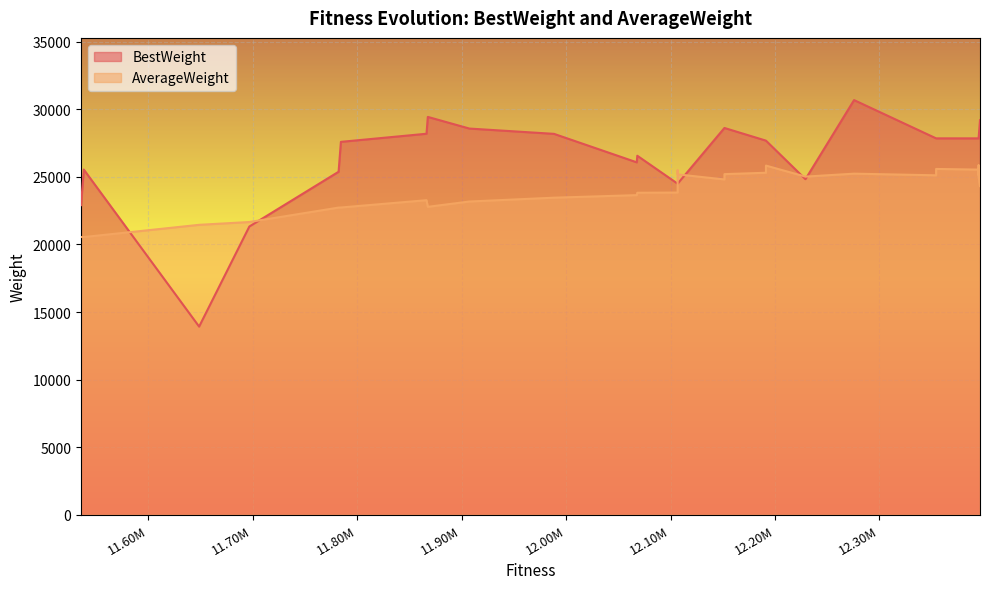

What is the label of the 8th point from the left?

12.20M